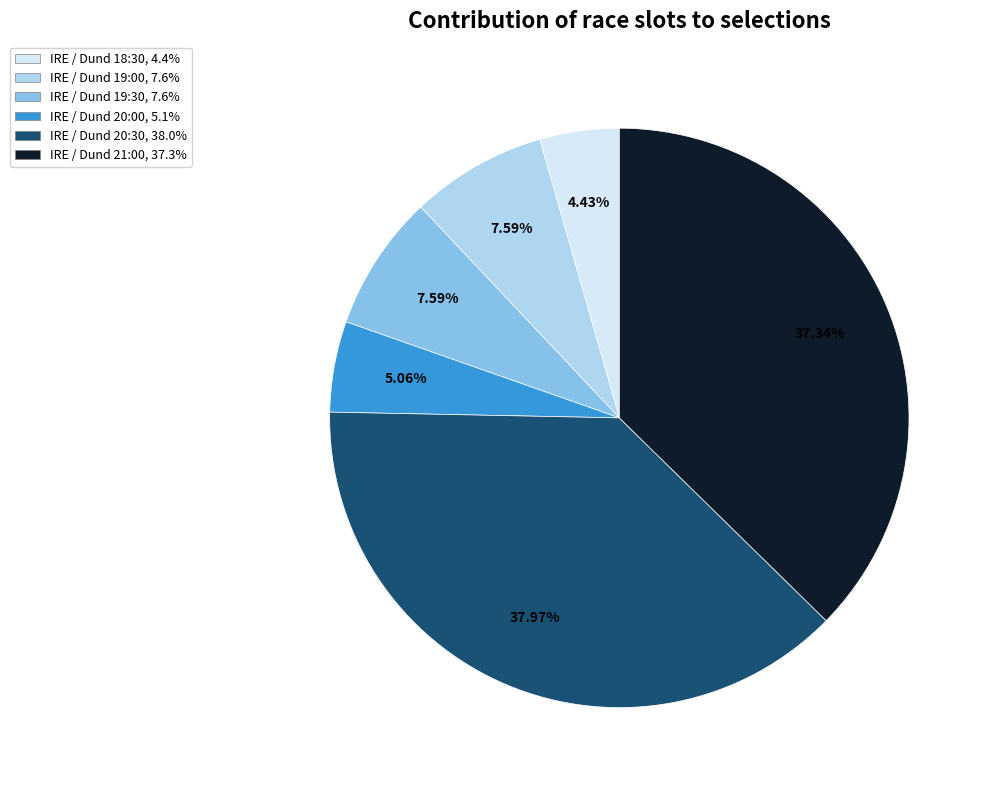

To the nearest percent, what is the average slice percentage?

17%